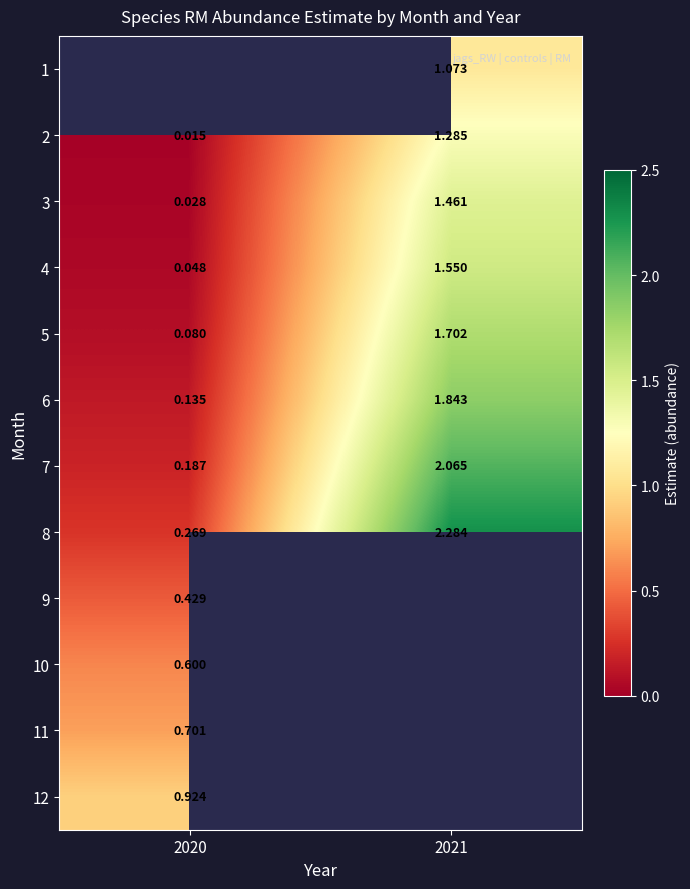

Is the value of 9 at 2020 greater than the value of 10 at 2020?

No